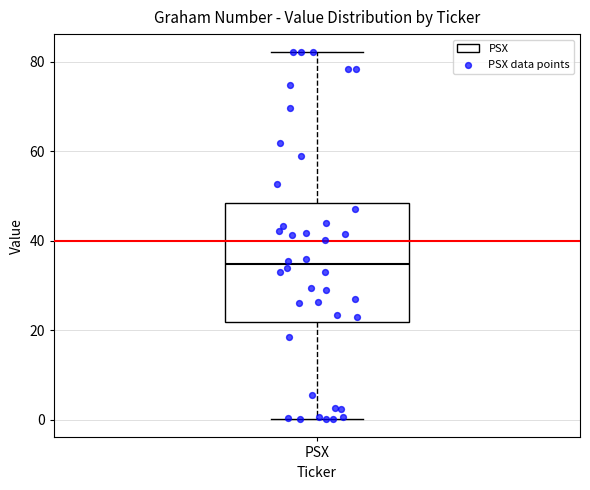

Where is the upper edge of the box for PSX on the y-axis? The values are not printed on the chart, so give them approximately, as read against the axis.

48